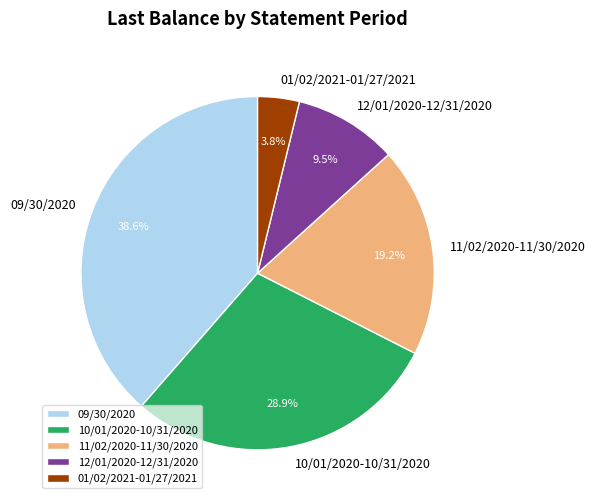

How many slices are in this pie chart?

5